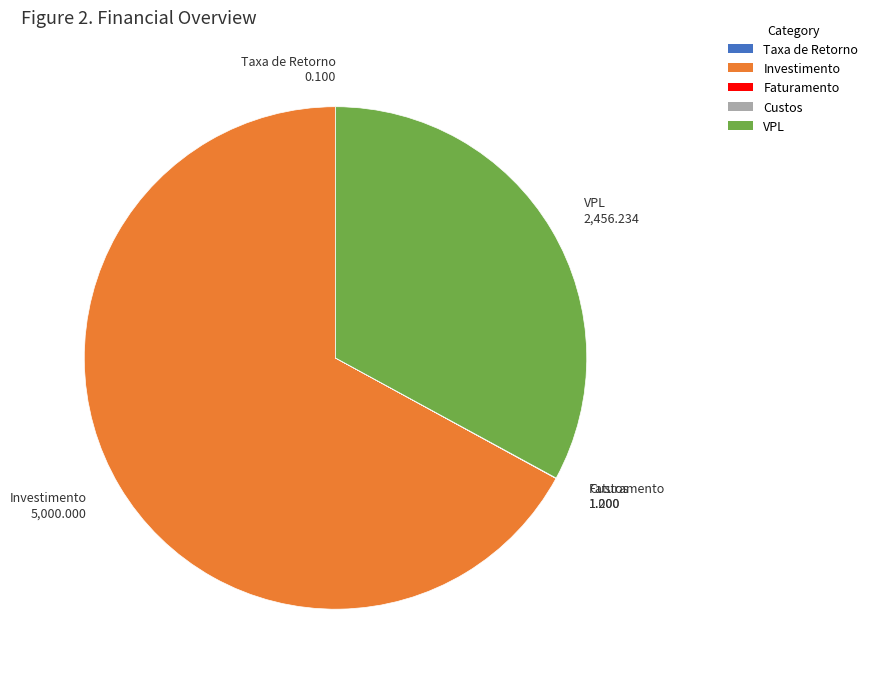

Which slice represents more than half of the pie?

Investimento